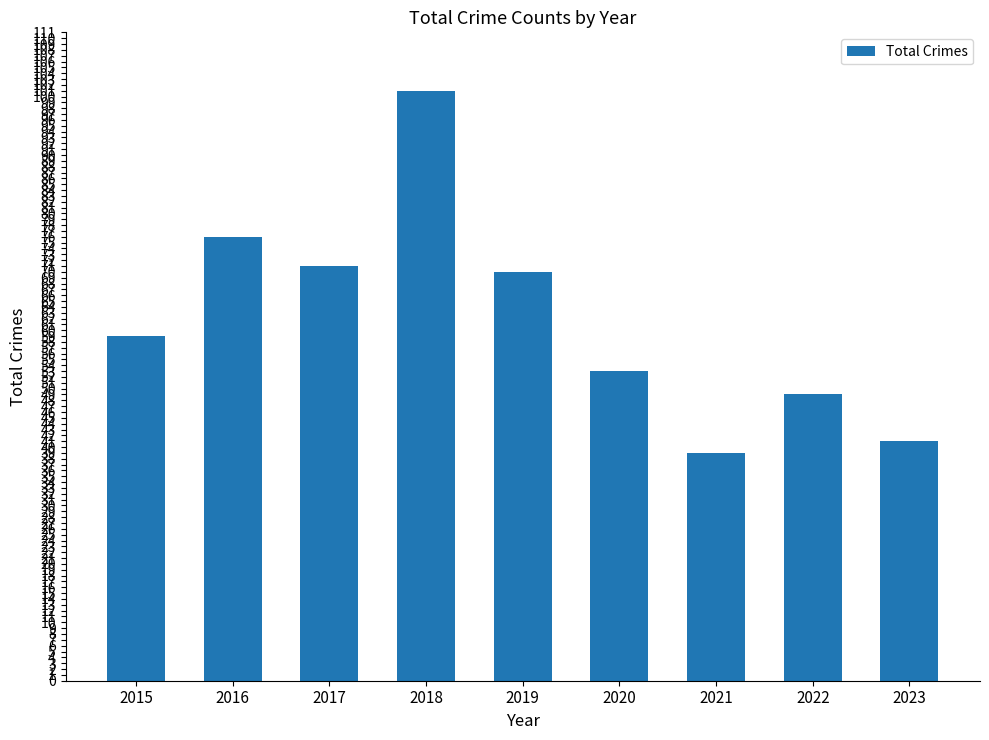

What is the difference between the maximum and minimum values?

62